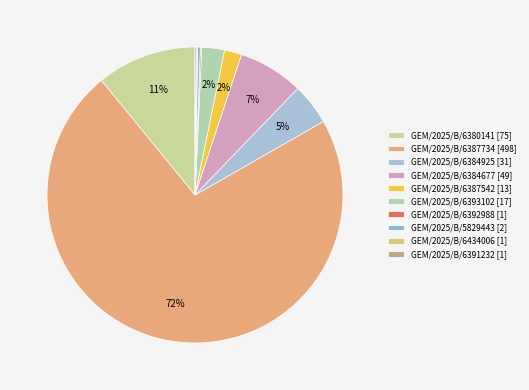

Count the number of slices in the pie.

10